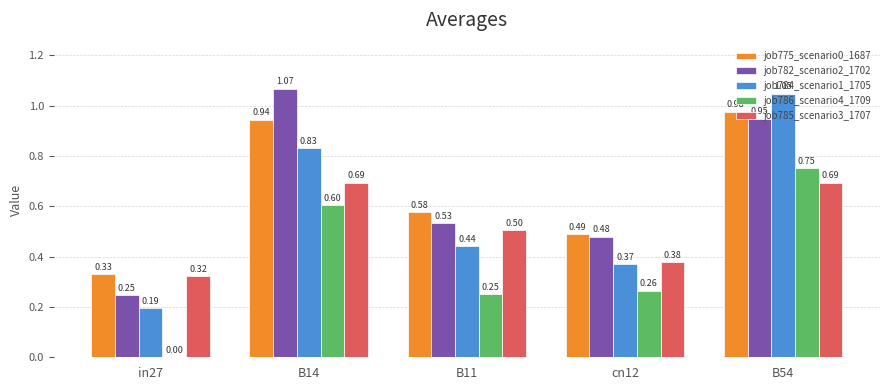

At which category is the sum across all series the highest?

B54